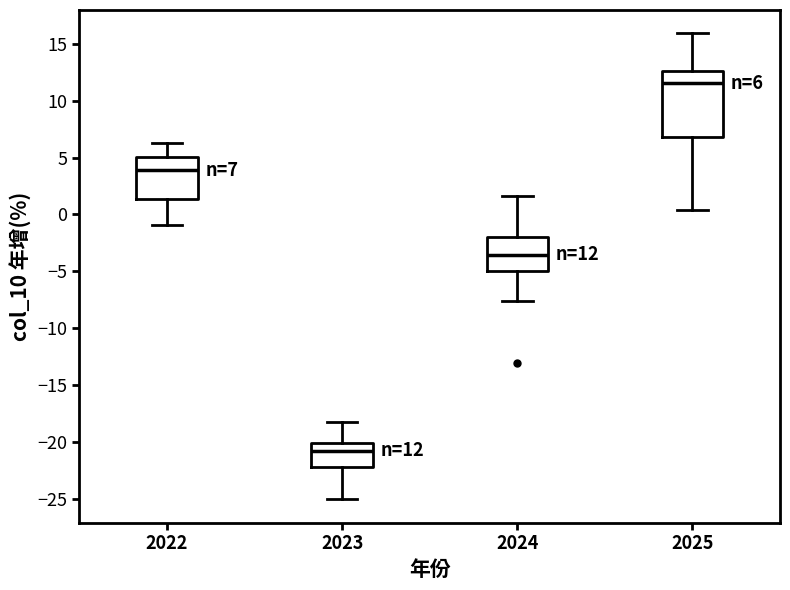

Which box is the tallest, from its lower edge to its upper edge?

2025